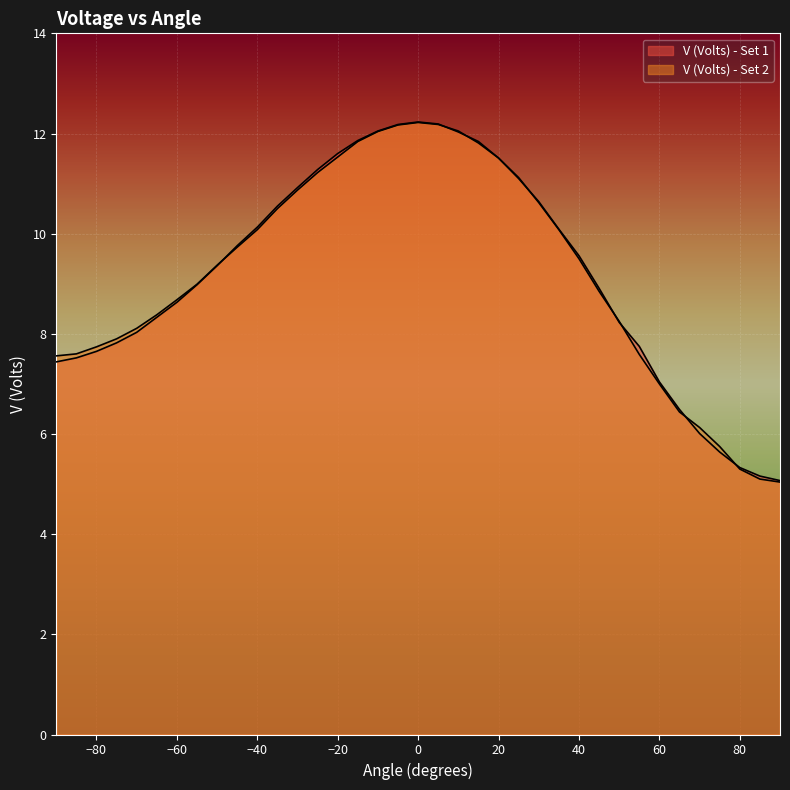

How many data points in V (Volts) - Set 1 are less than 9?

18